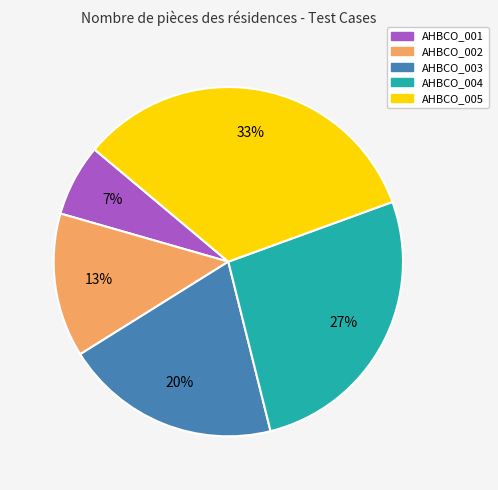

Which slice is the largest?

AHBCO_005